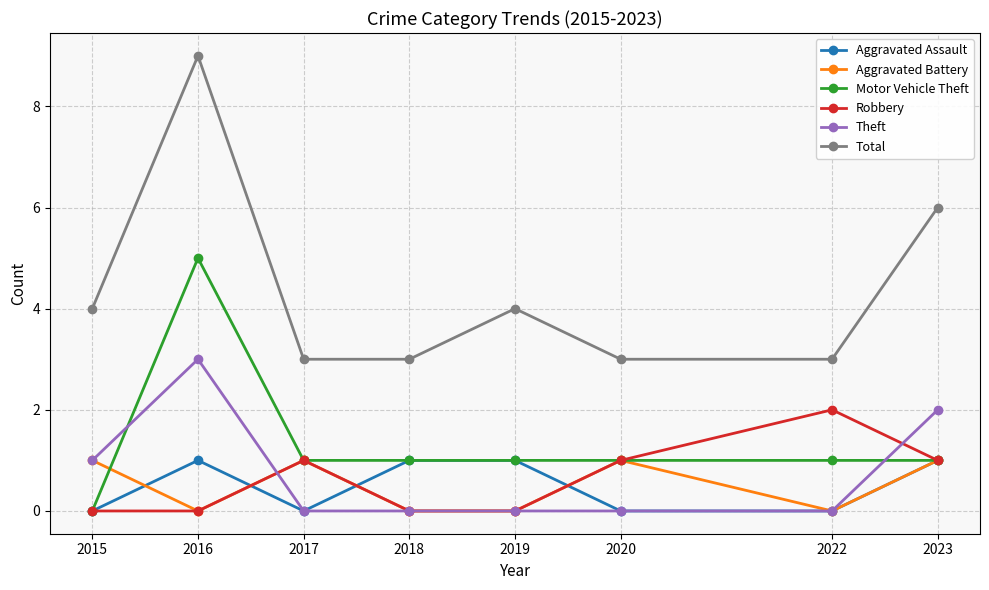

How many data points does each series have?

8